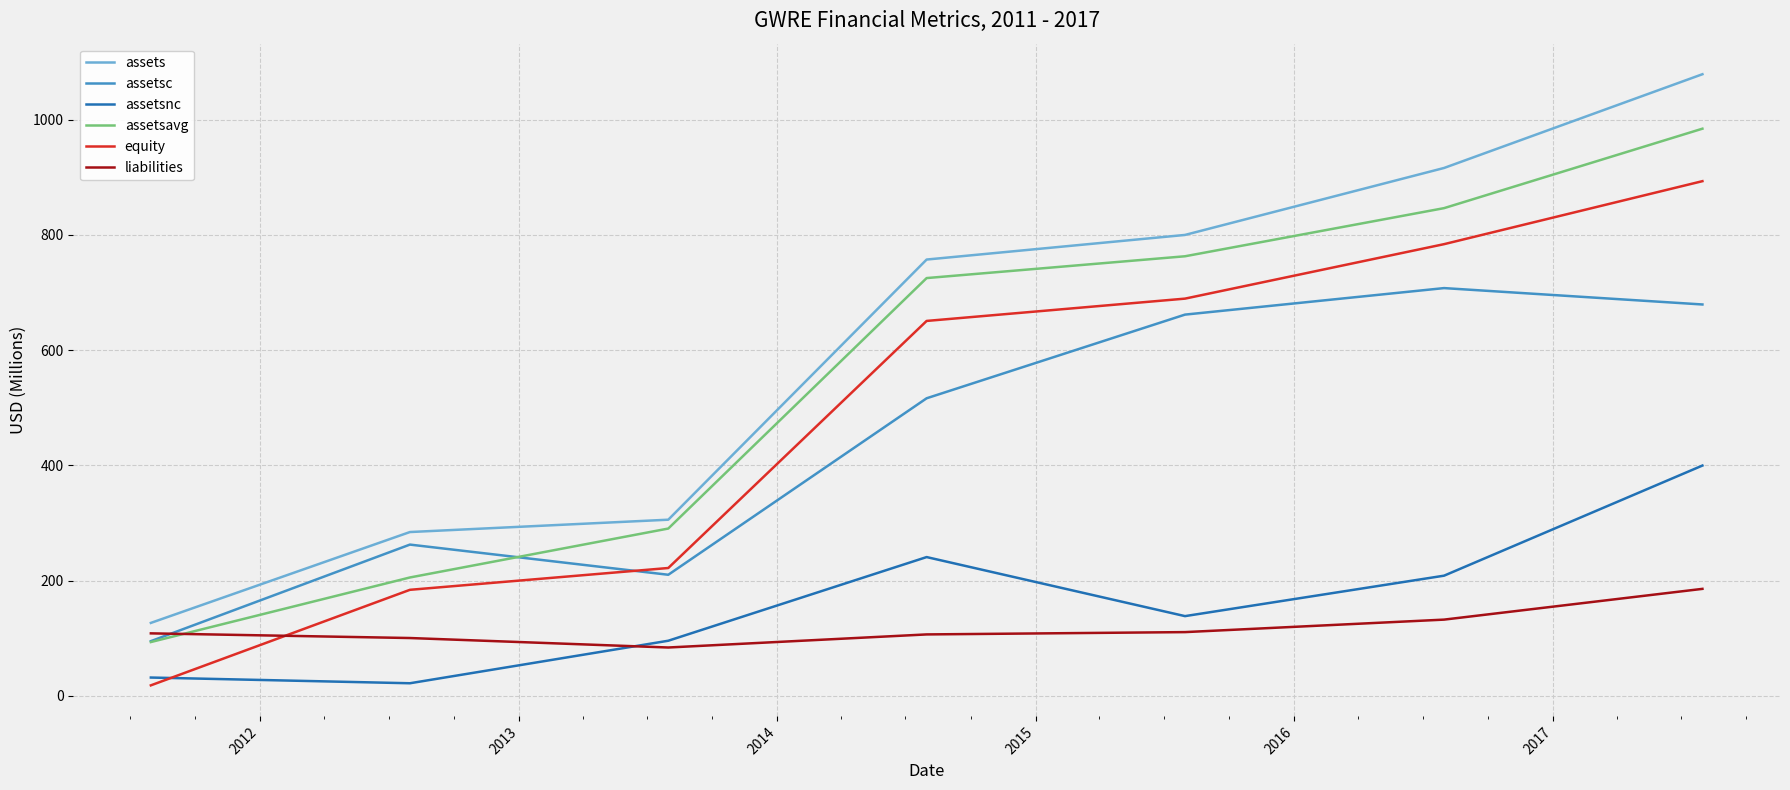

True or false: liabilities and assetsc intersect in this chart.

True